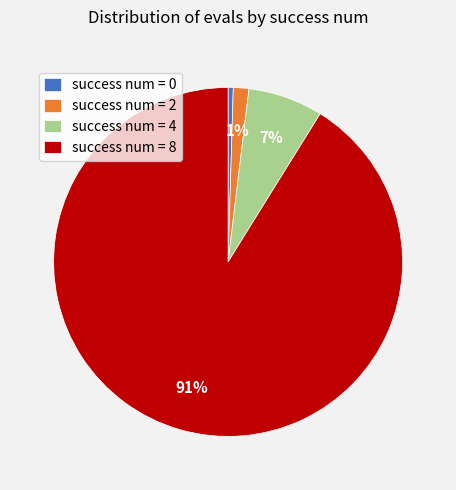

To the nearest percent, what is the difference between the success num = 4 and success num = 2 slice percentages?

6%